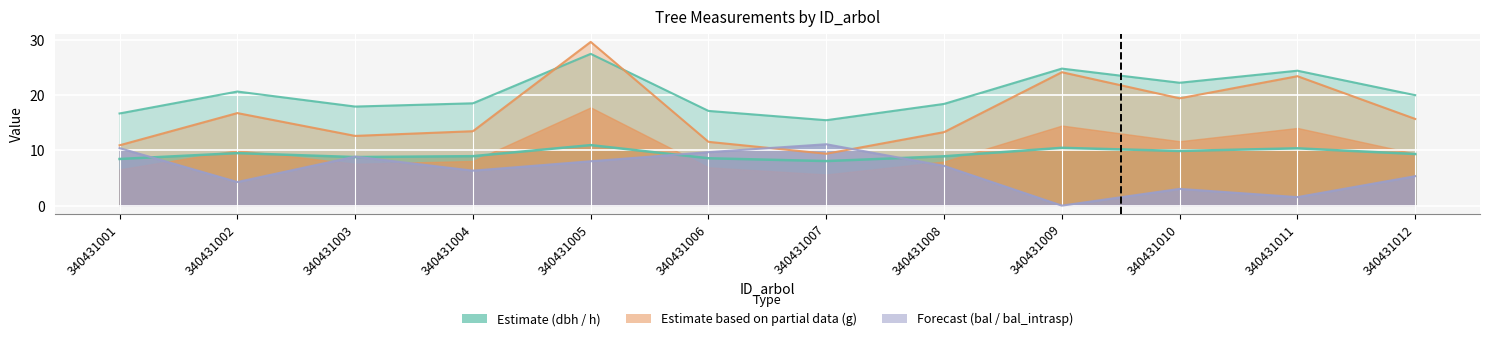

List the series in order of their peak value, highest first.

g, dbh, bal, h